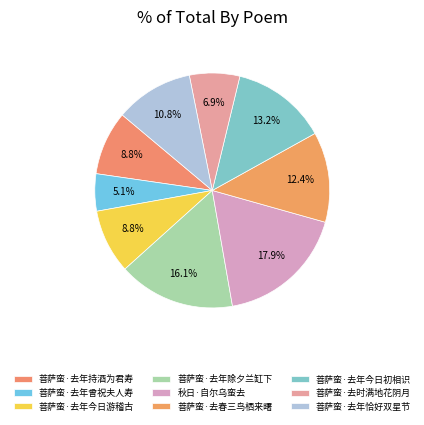

Is it true that 秋日·自尔乌蛮去 is 18% of the pie?

True